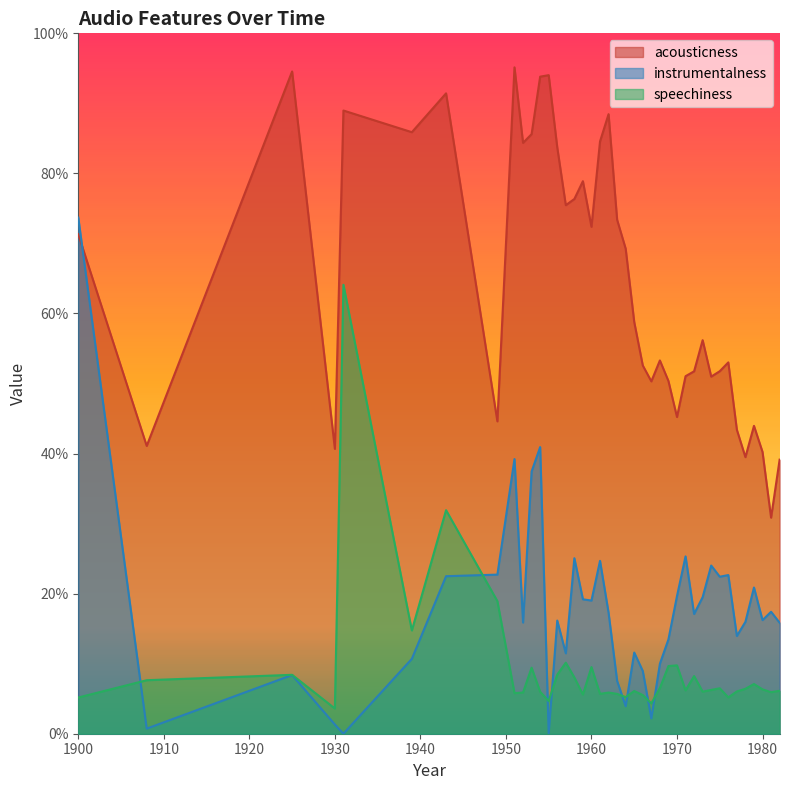

Between which two adjacent categories do instrumentalness and acousticness first intersect?

1900 and 1908